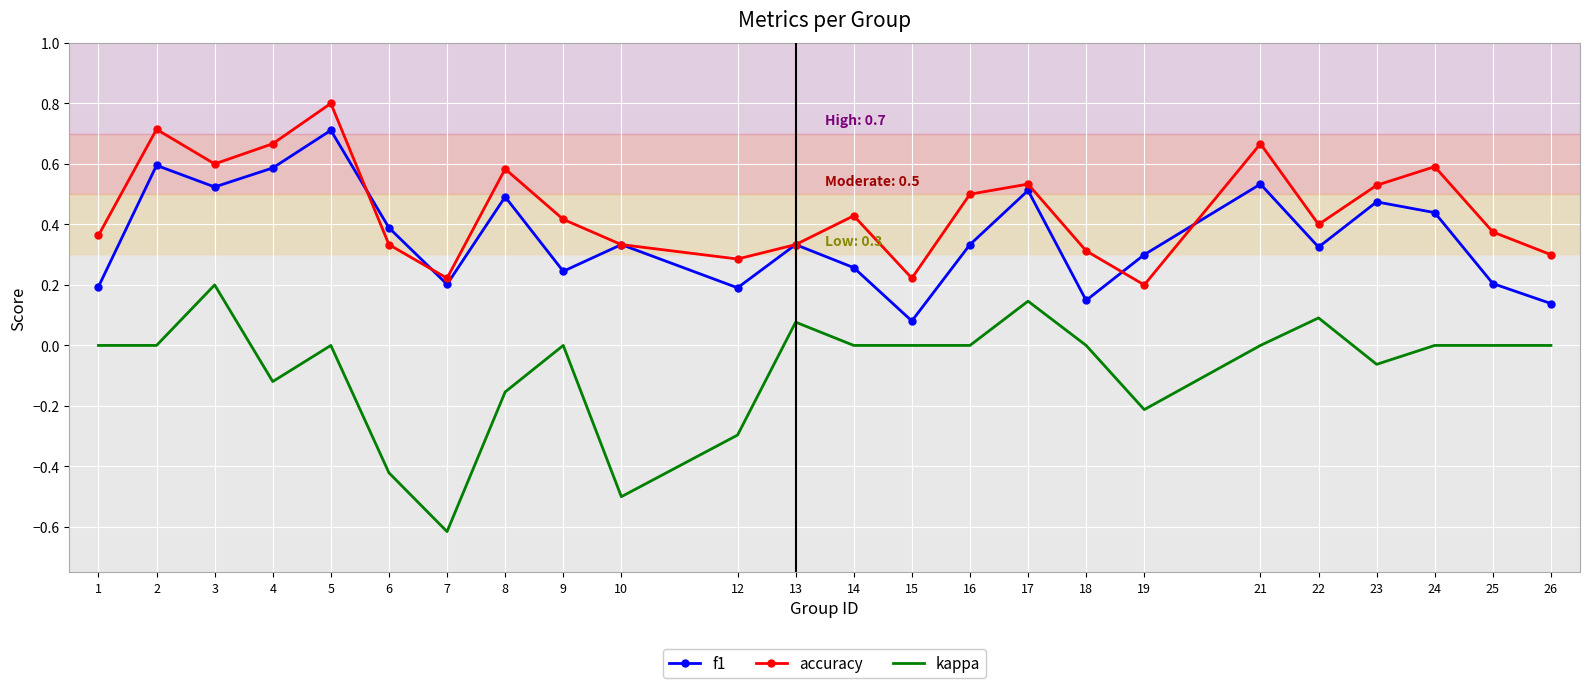

Which series has the largest total across all categories?

accuracy